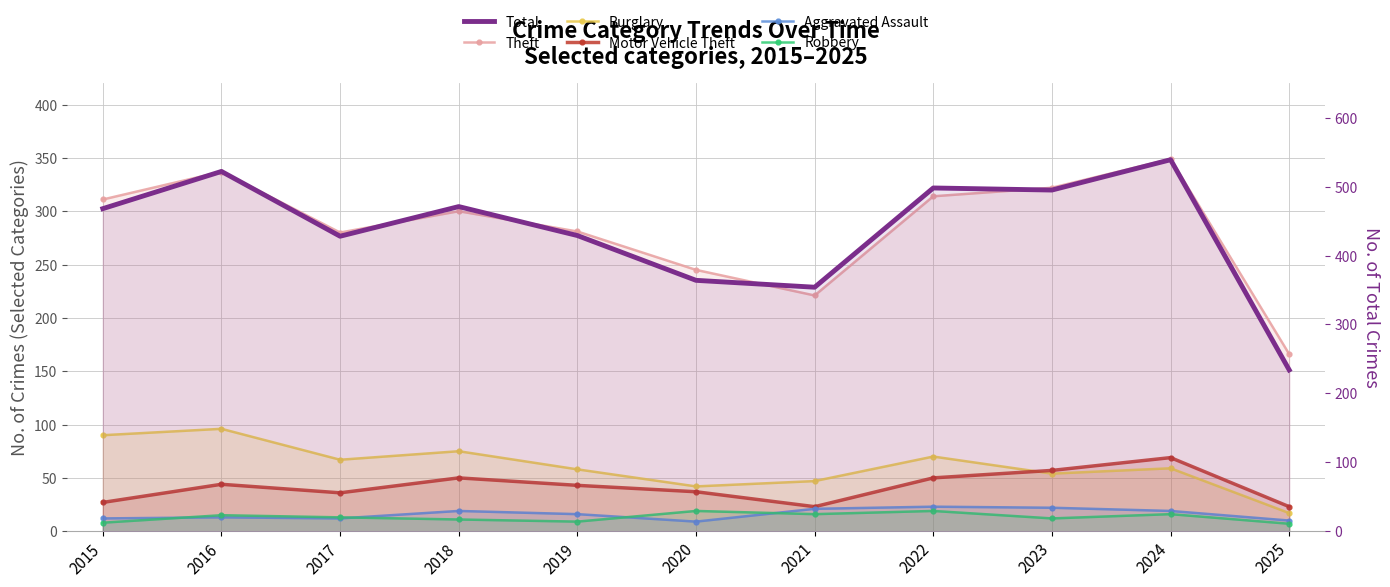

At which label does Robbery first exceed 13?

2016